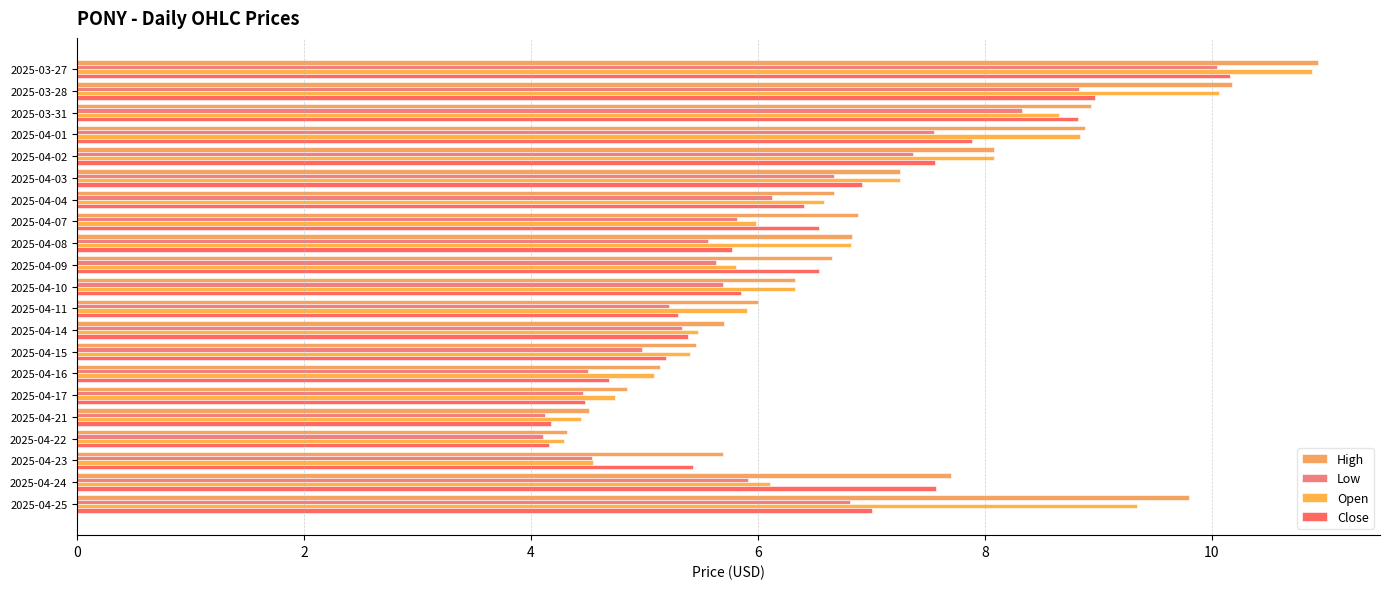

What are all the series names shown in the legend?

High, Low, Open, Close